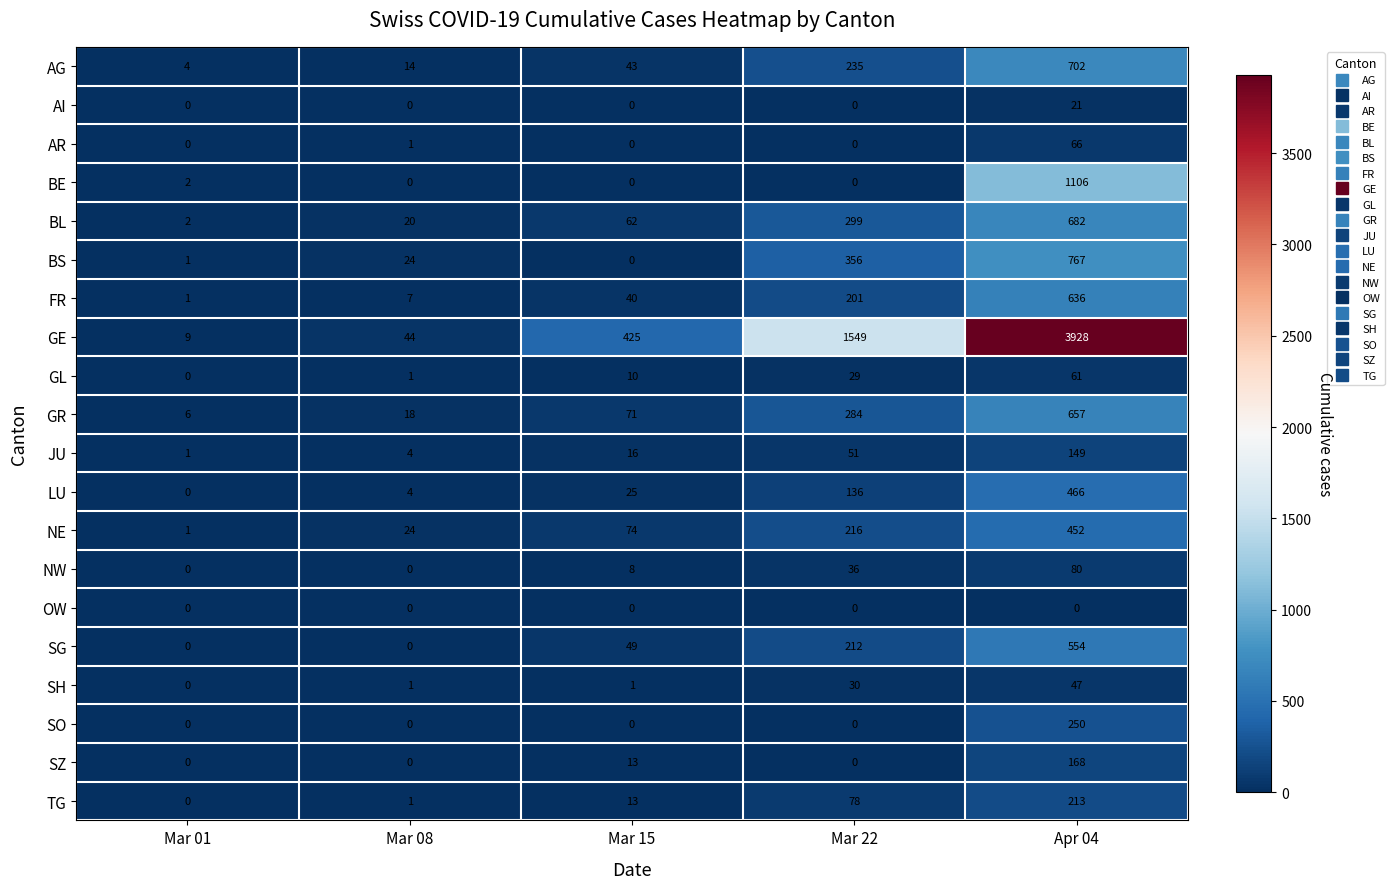

At which label is BS closest to 383?

Mar 22